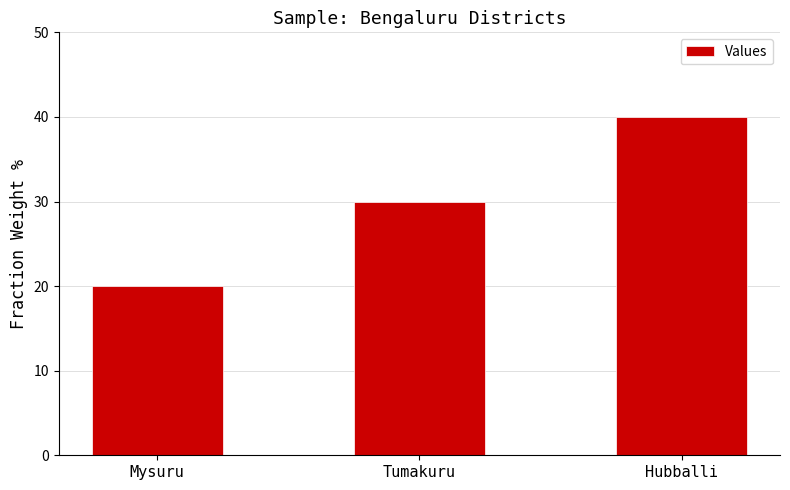

How many values are between 20 and 40?

3